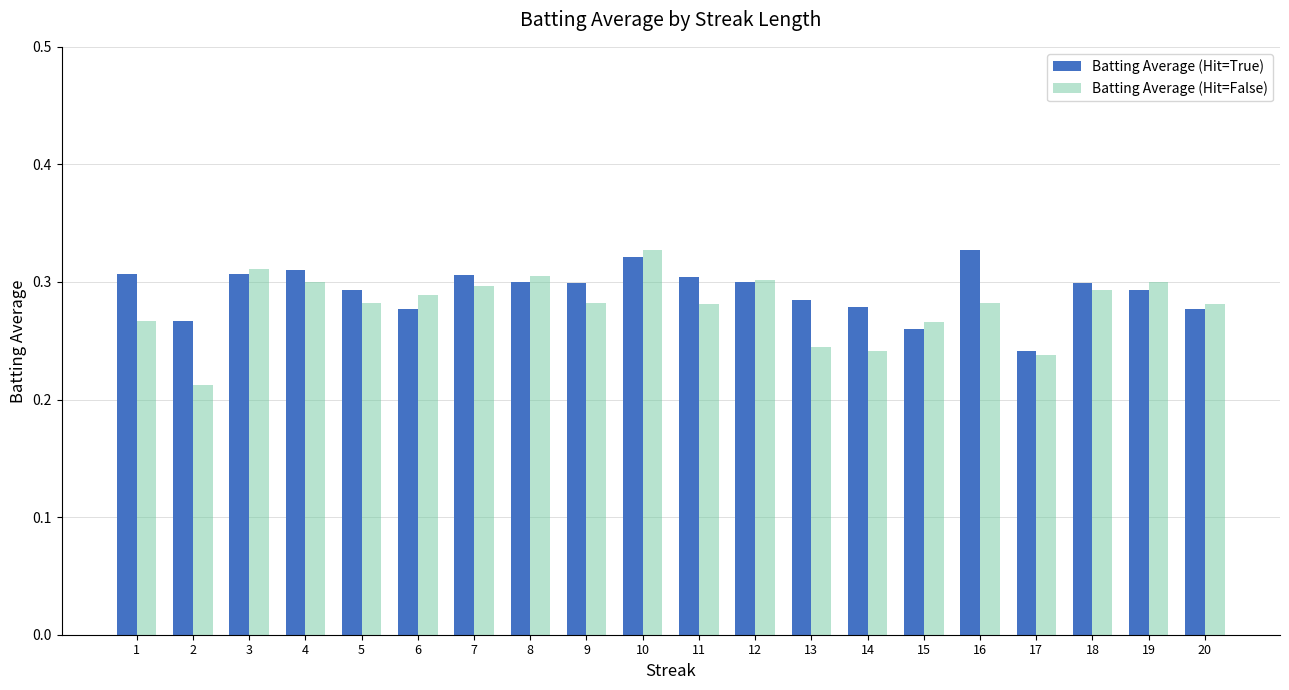

What are all the series names shown in the legend?

Batting Average (Hit=True), Batting Average (Hit=False)